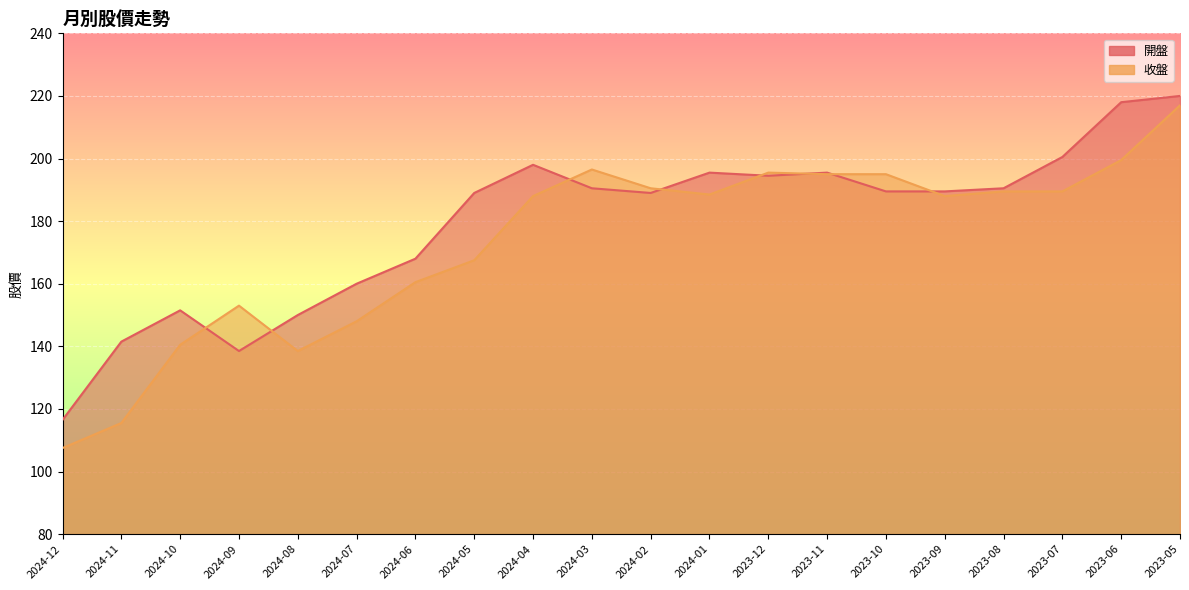

Which series has the widest spread of values?

收盤